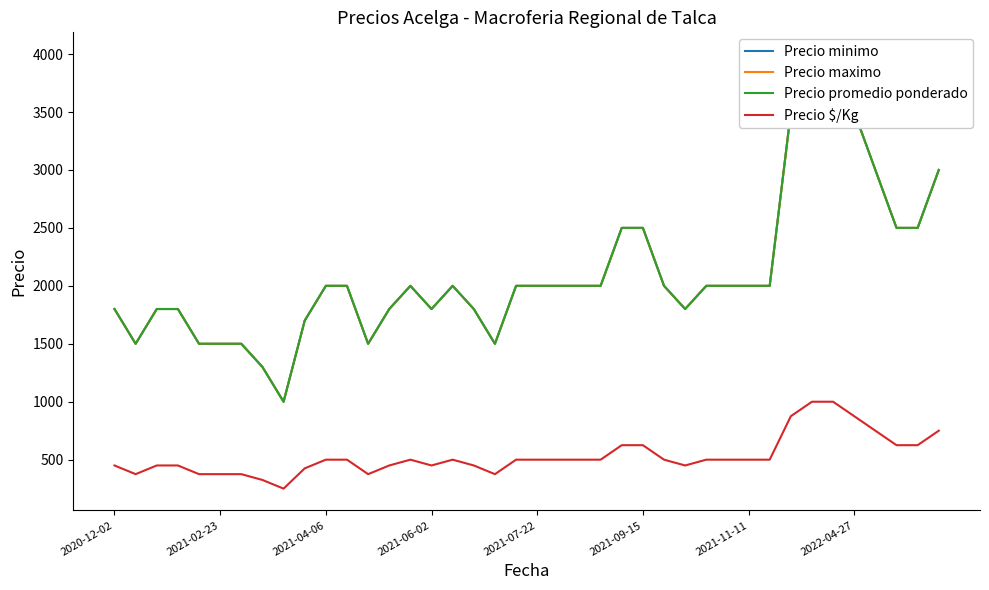

Which series has the largest range (max minus min)?

Precio minimo